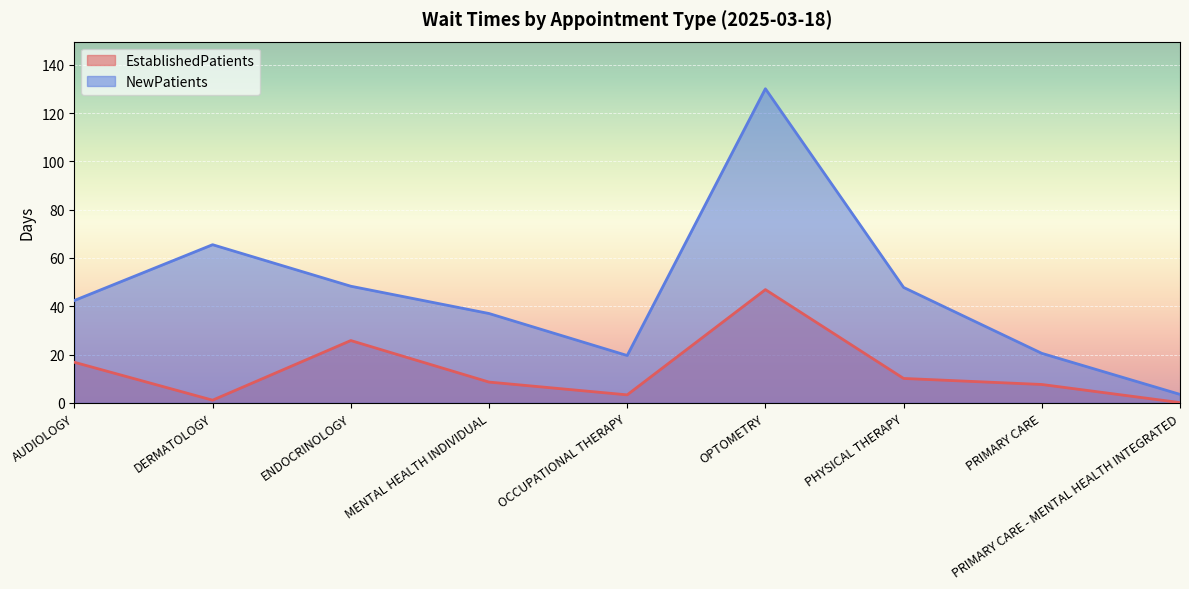

Which series has the widest spread of values?

NewPatients